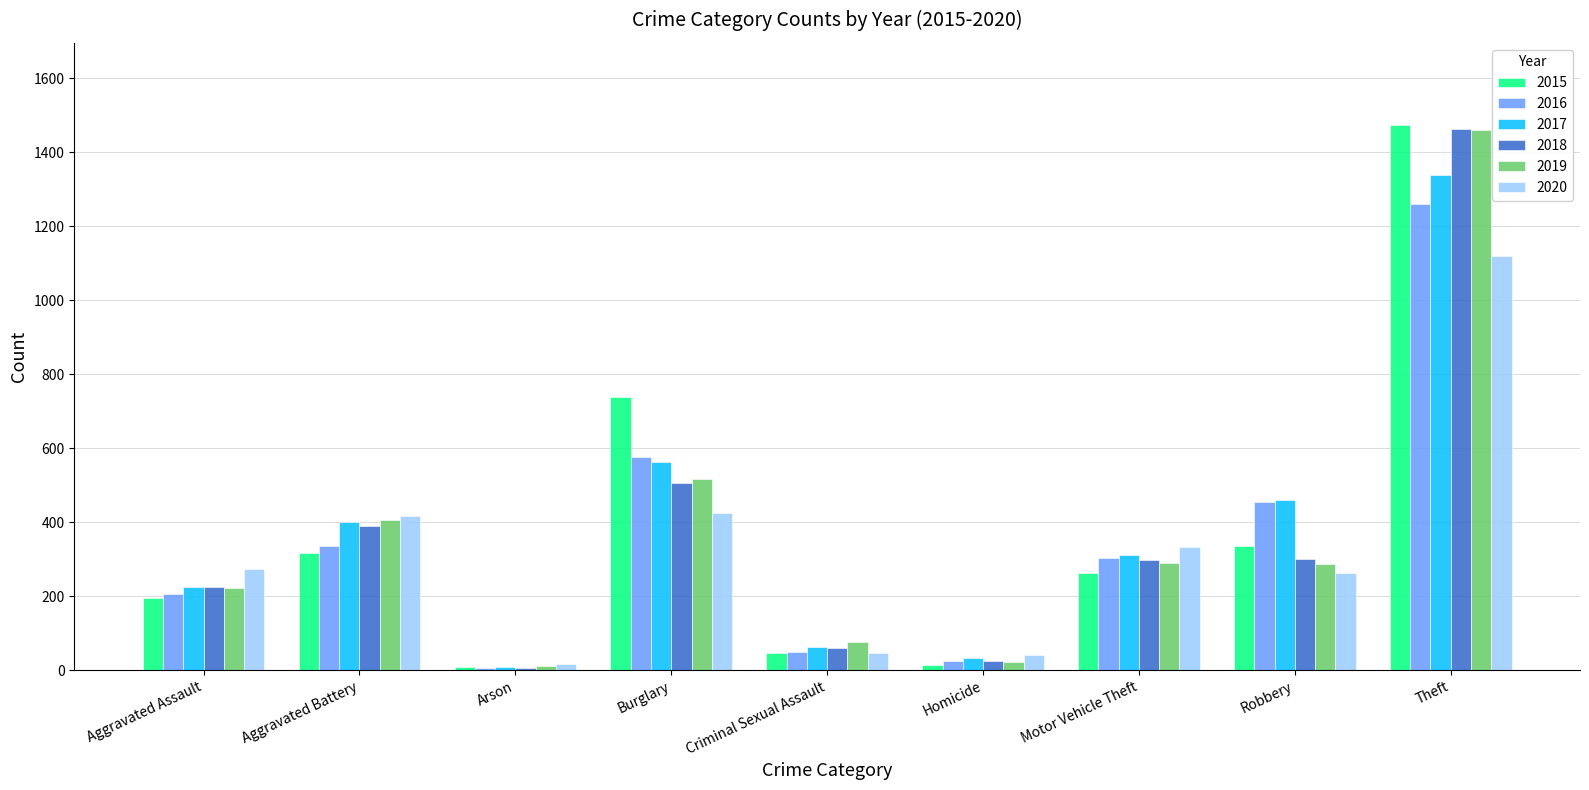

What is the label of the 4th bar from the left?

Burglary